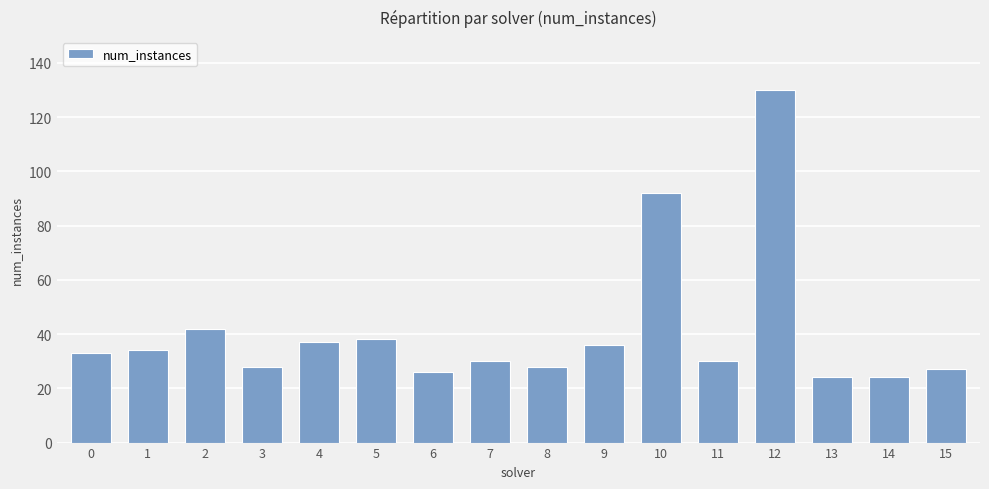

Which has a higher value, 7 or 14?

7